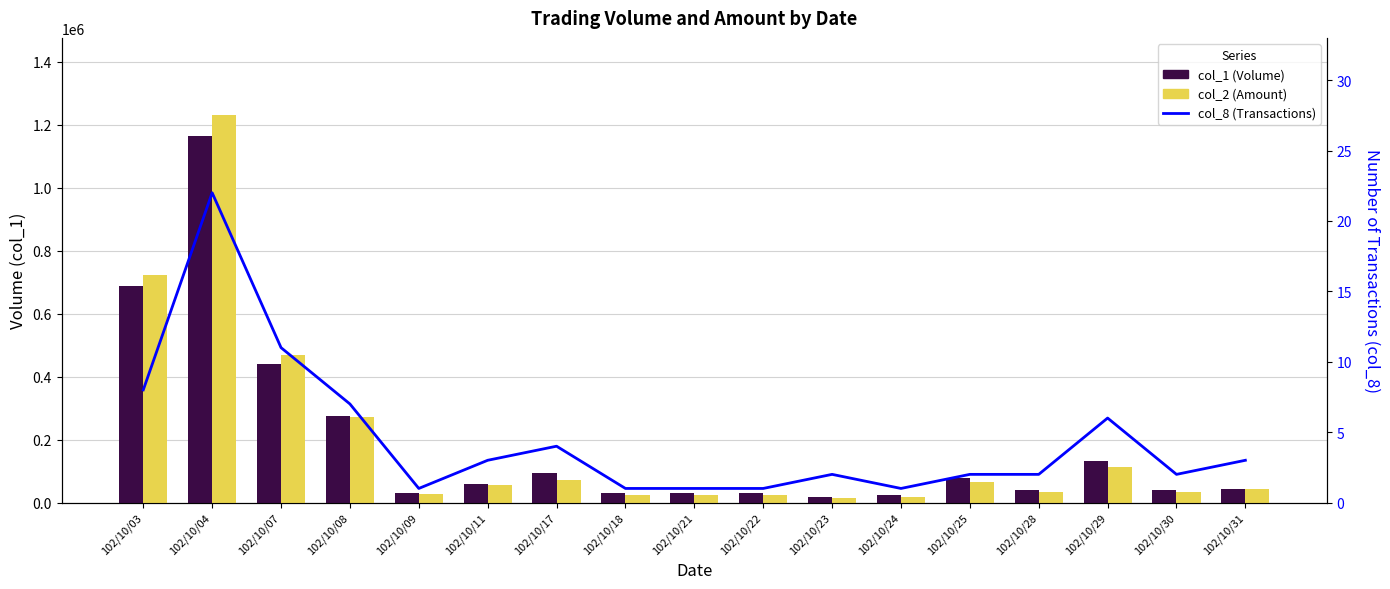

Between 102/10/04 and 102/10/30, which is larger?

102/10/04